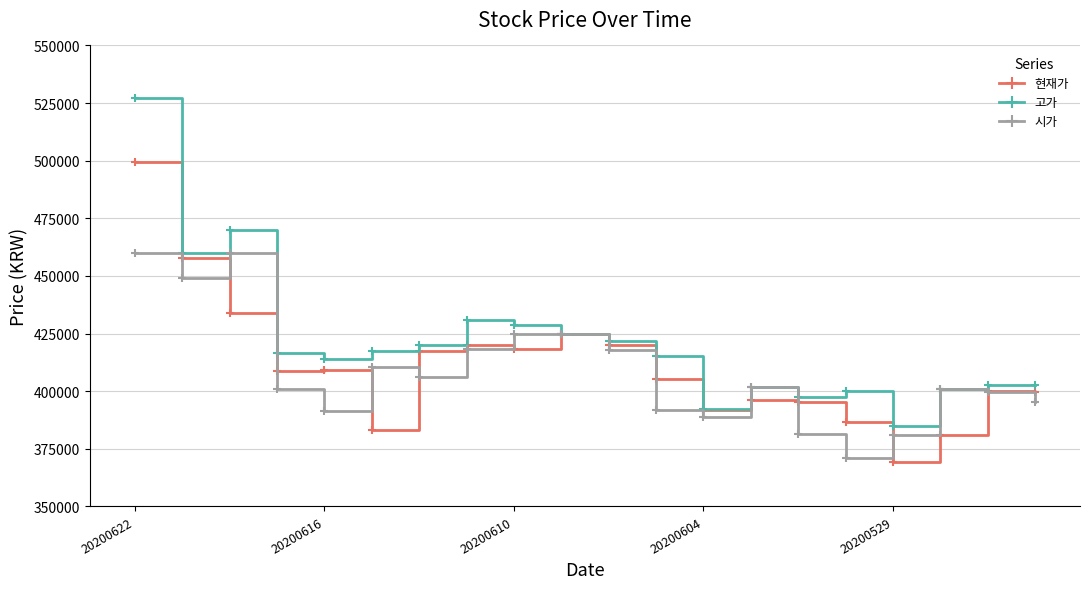

Which series has the largest total across all categories?

고가